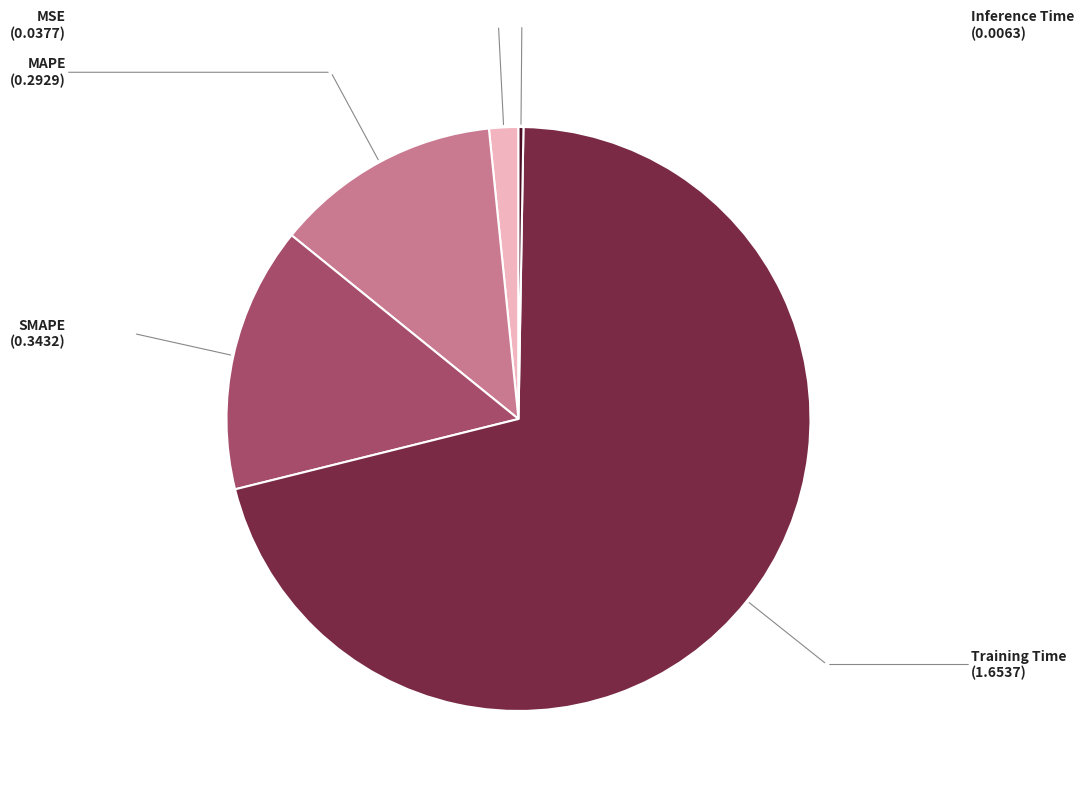

Which category accounts for the majority?

Training Time